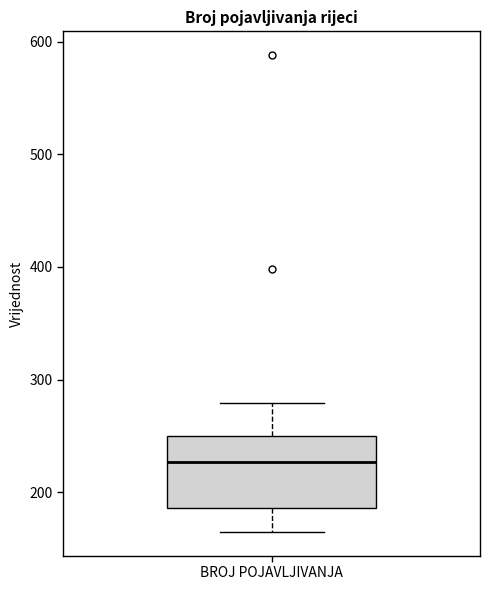

Transcribe this box plot: give where the median line is, the range the box spans, and where the two whiskers end, as read against the y-axis. The values are not printed on the chart, so give them approximately, as read against the axis.

median 230, box 190 to 250, whiskers 170 to 280